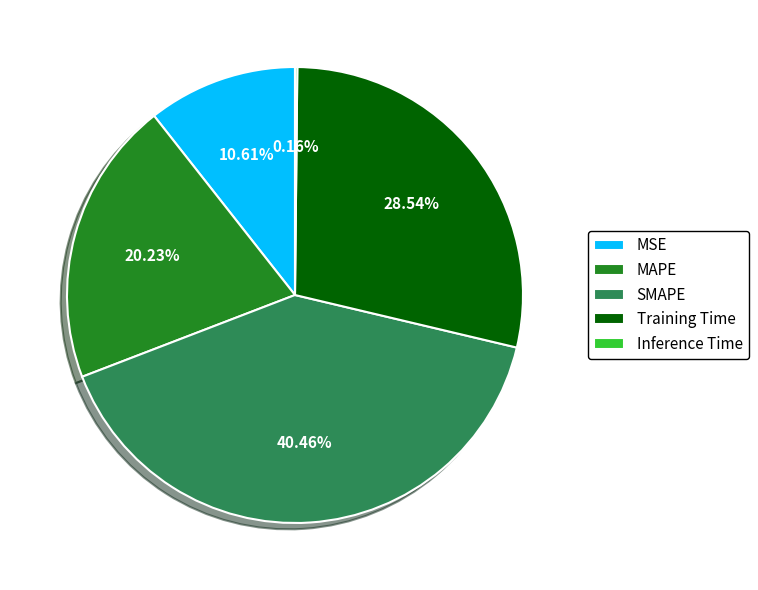

The Training Time slice represents 29% of the pie. True or false?

True